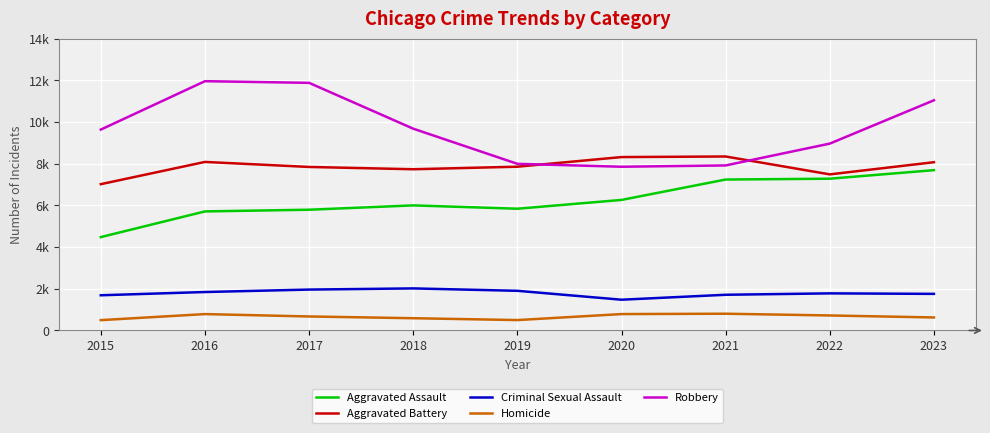

Read the Aggravated Battery value at 2020, to the nearest 10.

8320